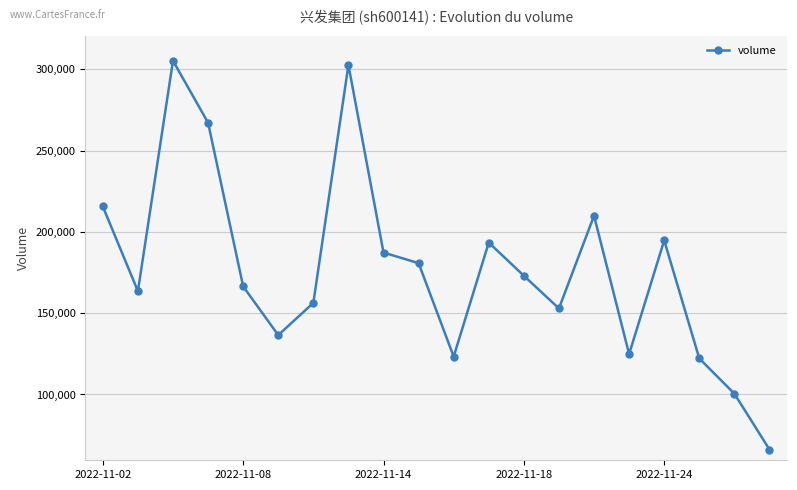

How many points are lower than both their immediate neighbors (excluding endpoints)?

5